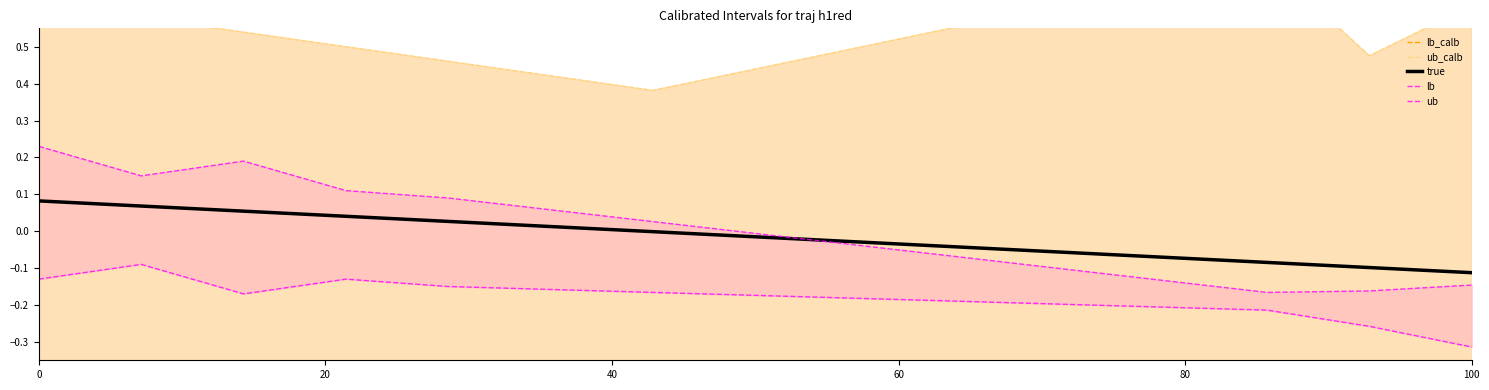

What is the difference between the maximum and minimum values in the true series?

0.2